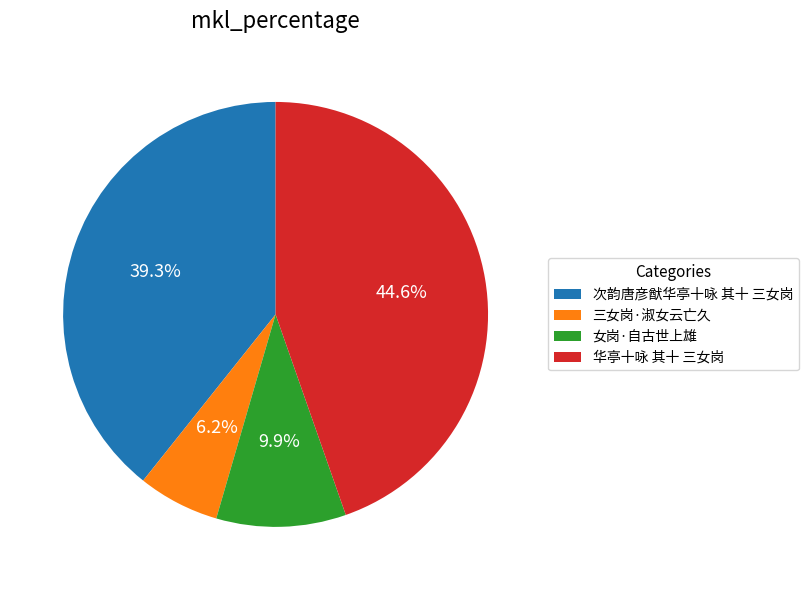

How many slices are in this pie chart?

4